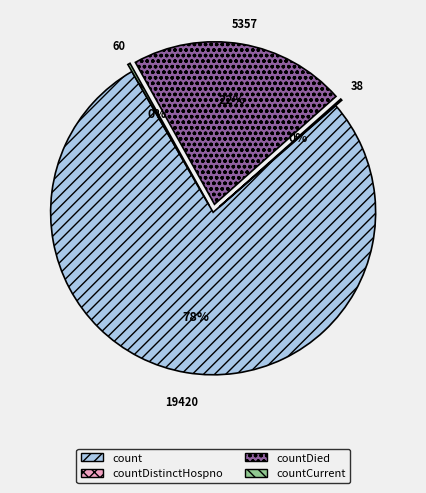

To the nearest percent, what is the average slice percentage?

25%